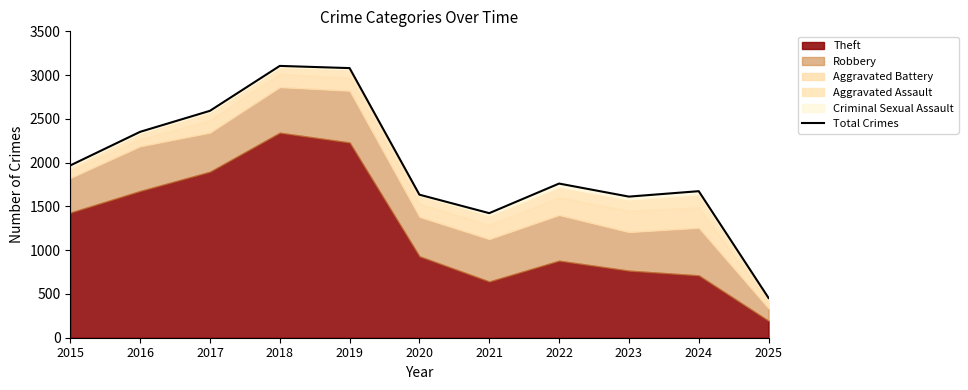

How many lines are shown in the chart?

1